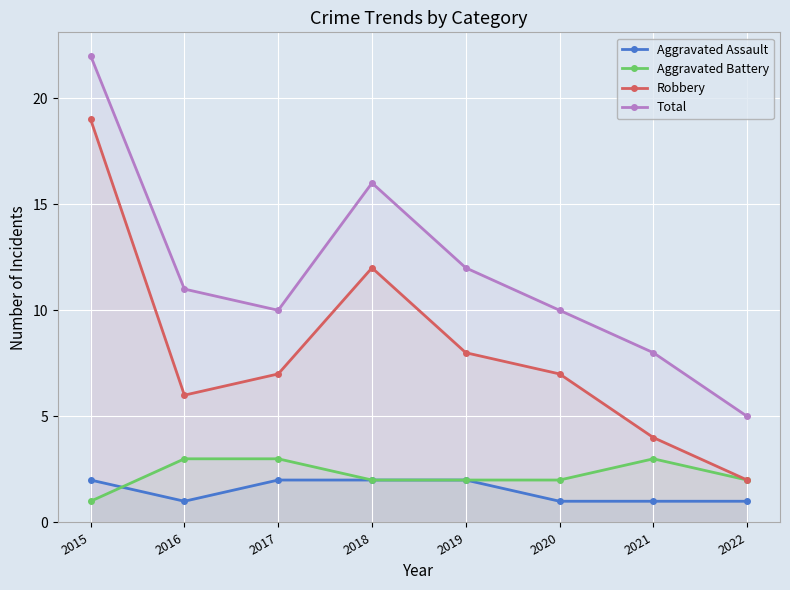

What is the value of the Aggravated Battery point at the 4th from the left?

2